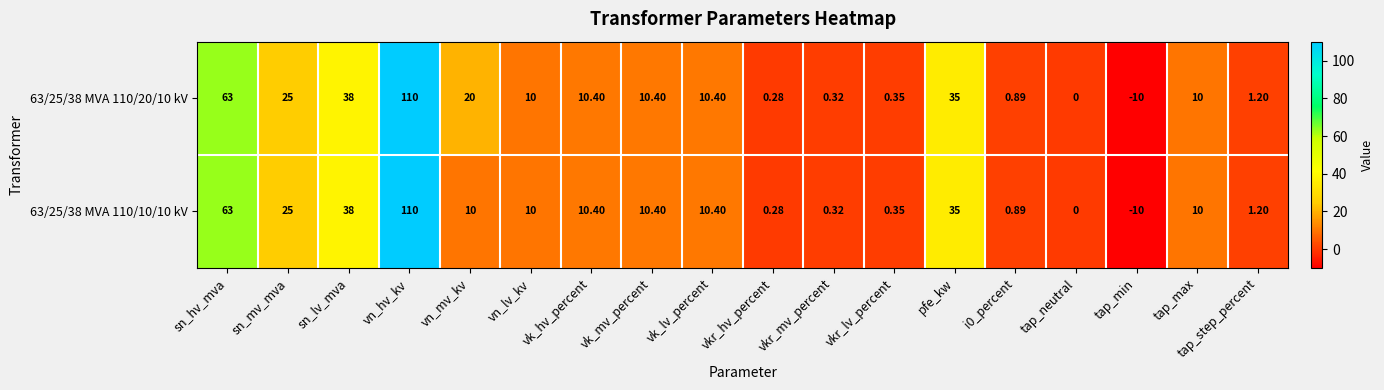

At which label is 63/25/38 MVA 110/20/10 kV closest to 50?

sn_lv_mva